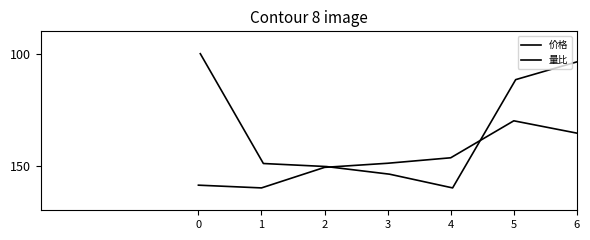

List the series in order of their overall mean, highest first.

价格, 量比